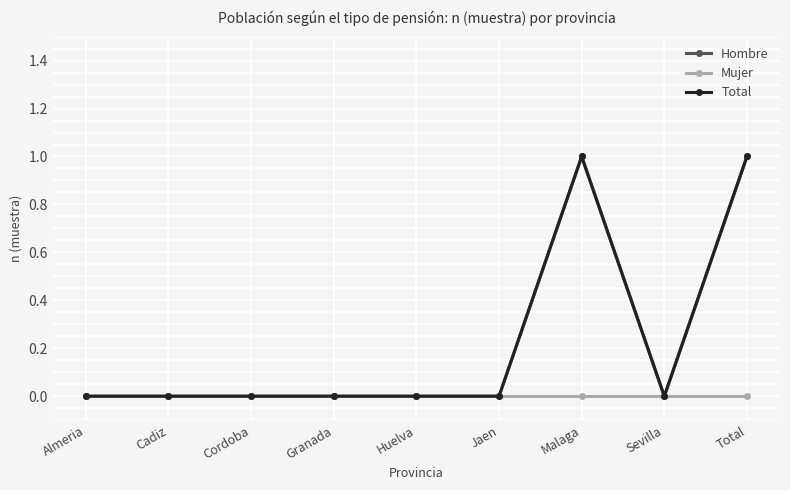

Does the chart display data point markers on the line(s)?

Yes